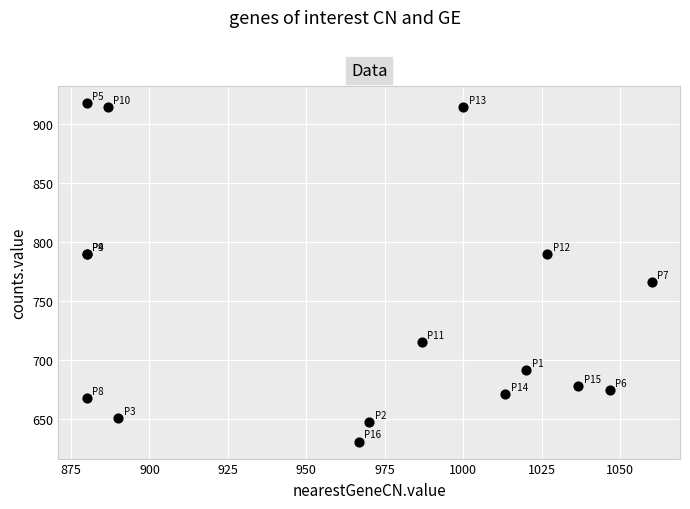

What Y value in the scatter plot is closest to 774?

766.1